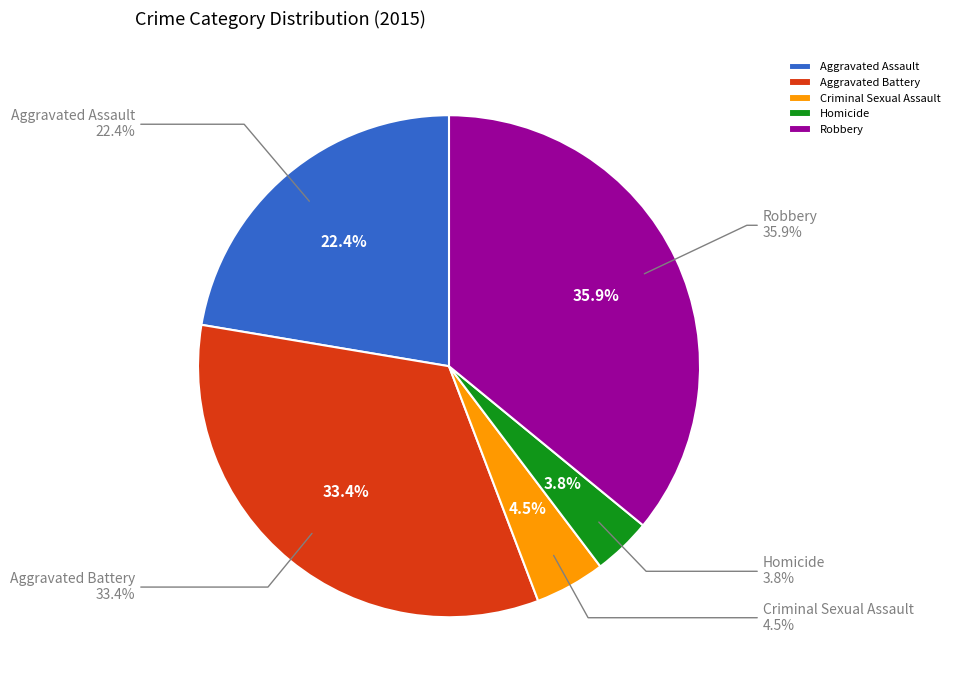

What is the smallest slice in the pie chart?

Homicide